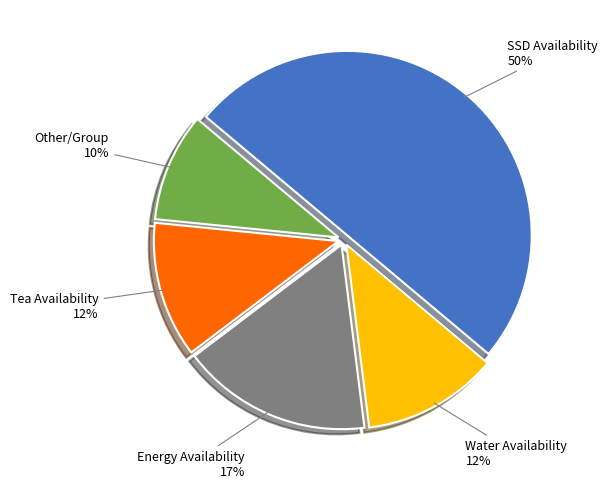

To the nearest percent, what is the difference between the largest and smallest slice percentages?

40%